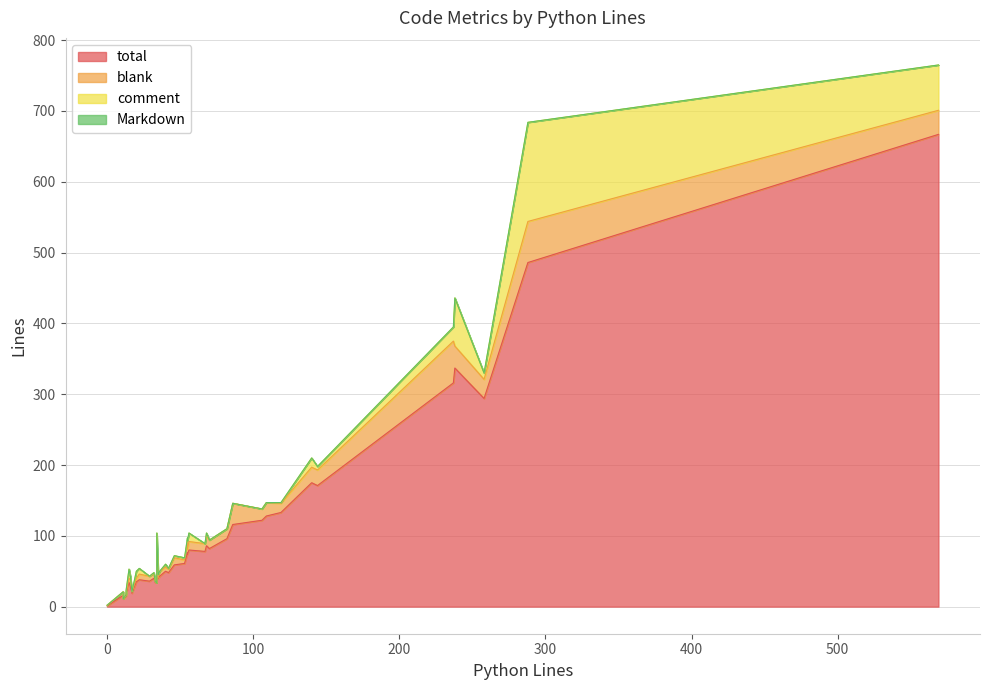

How many interior local valleys does the comment series have?

8